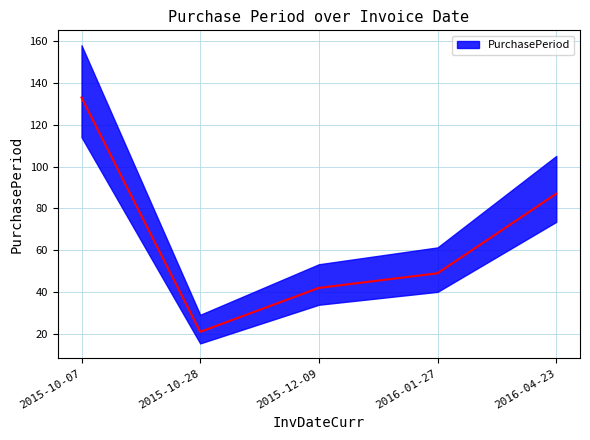

Reading right to left, what are all the values shown in this chart?

2016-04-23=87	2016-01-27=49	2015-12-09=42	2015-10-28=21	2015-10-07=133